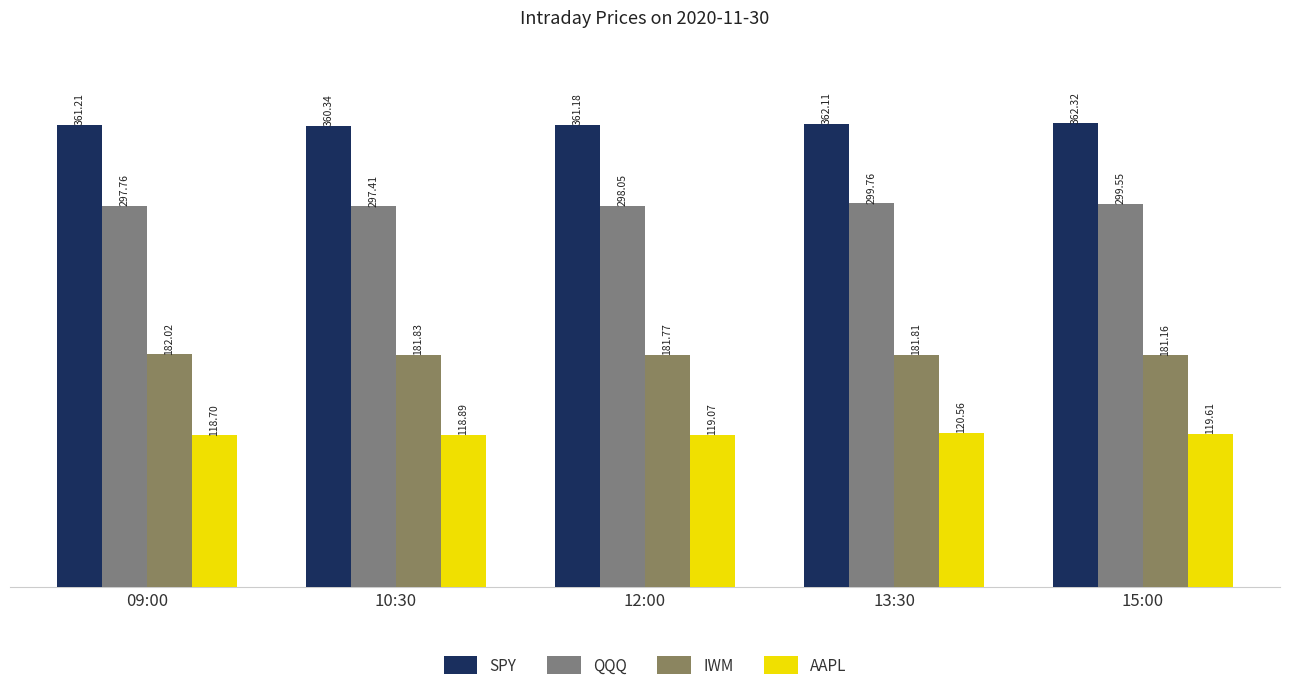

Reading right to left, list all the values displayed in this chart.

SPY: 362.3	362.1	361.2	360.3	361.2
QQQ: 299.6	299.8	298.1	297.4	297.8
IWM: 181.2	181.8	181.8	181.8	182.0
AAPL: 119.6	120.6	119.1	118.9	118.7